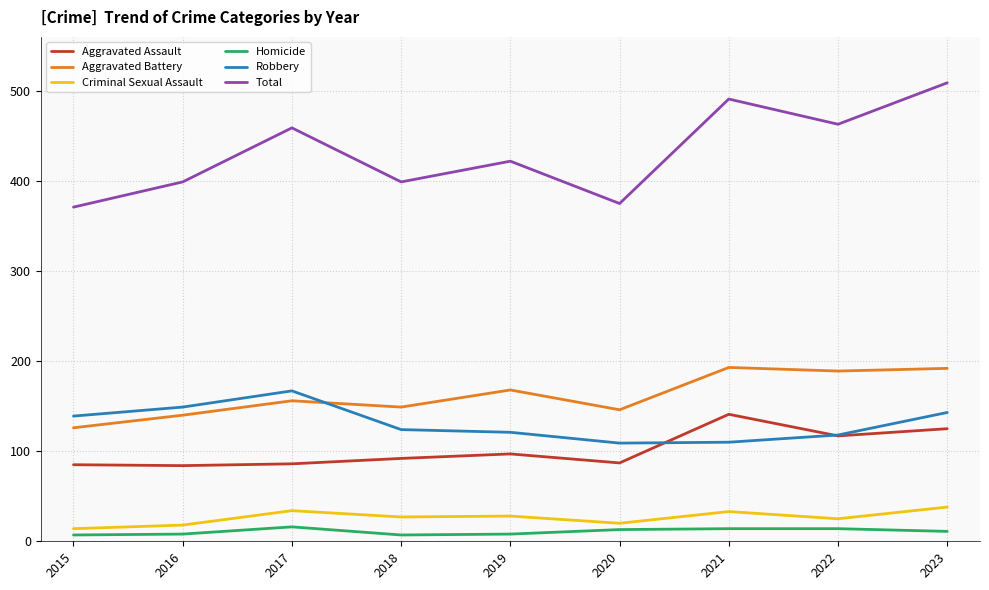

Which series changed the most between 2016 and 2023?

Total